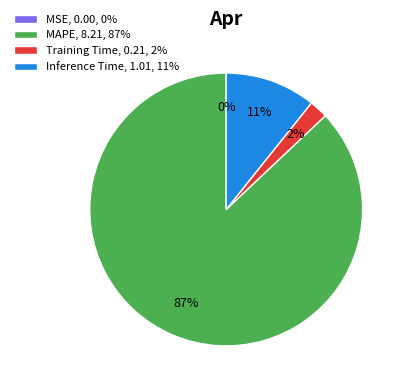

What is the ratio of the value at Training Time to the value at Inference Time?

0.2